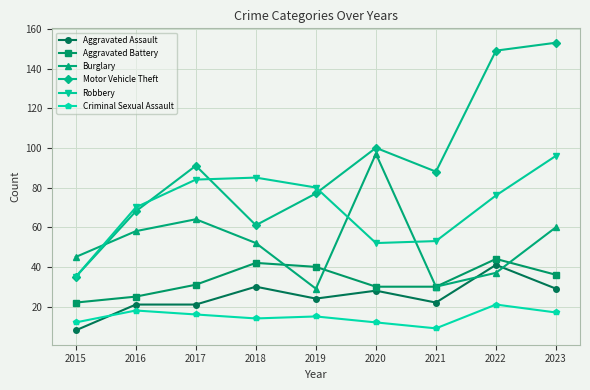

What is the difference between the maximum and second lowest values in the Burglary series?

67